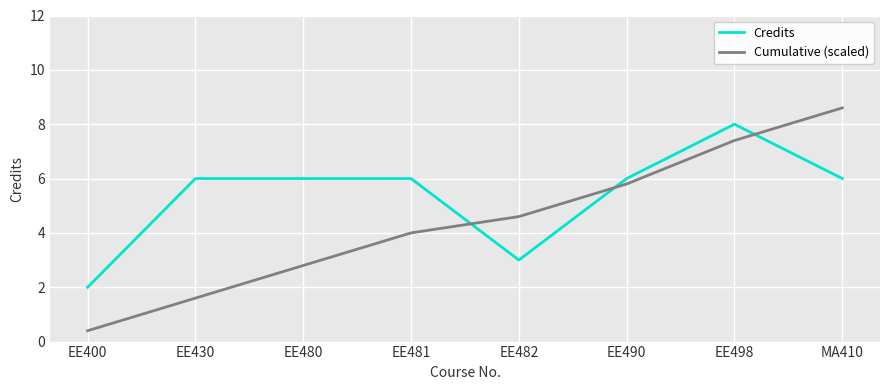

Rank the series by their maximum value, from highest to lowest.

Cumulative (scaled), Credits